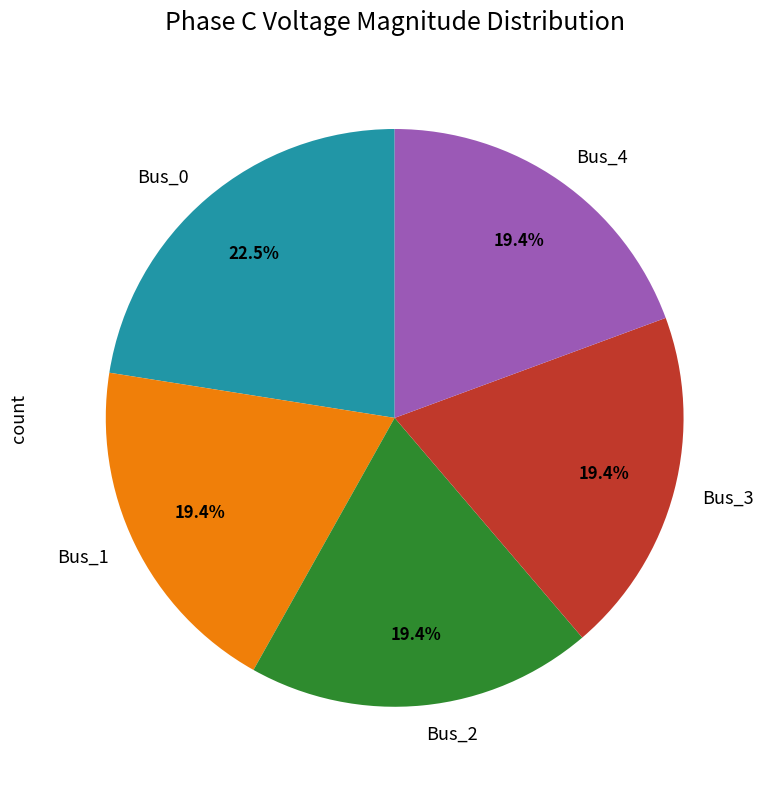

Do Bus_2 and Bus_0 together represent more than half of the pie?

No